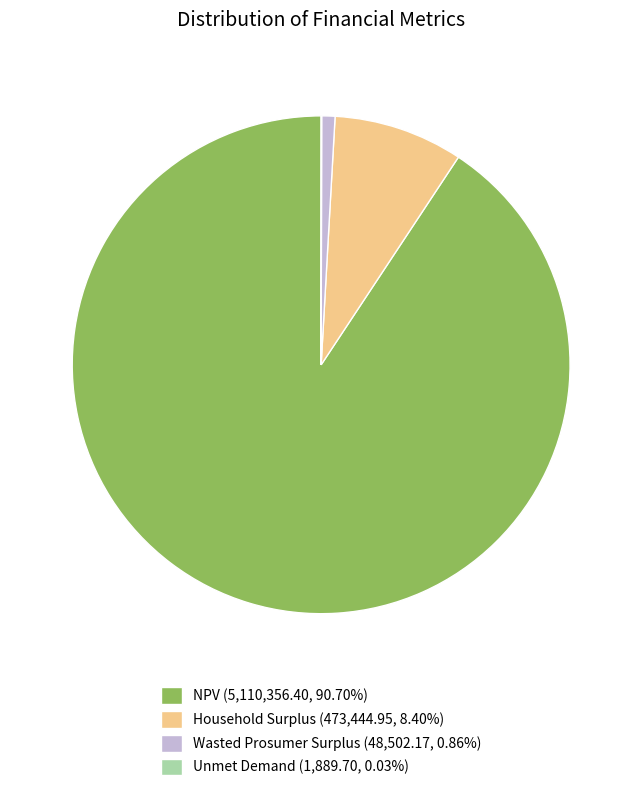

The Household Surplus slice represents 8% of the pie. True or false?

True